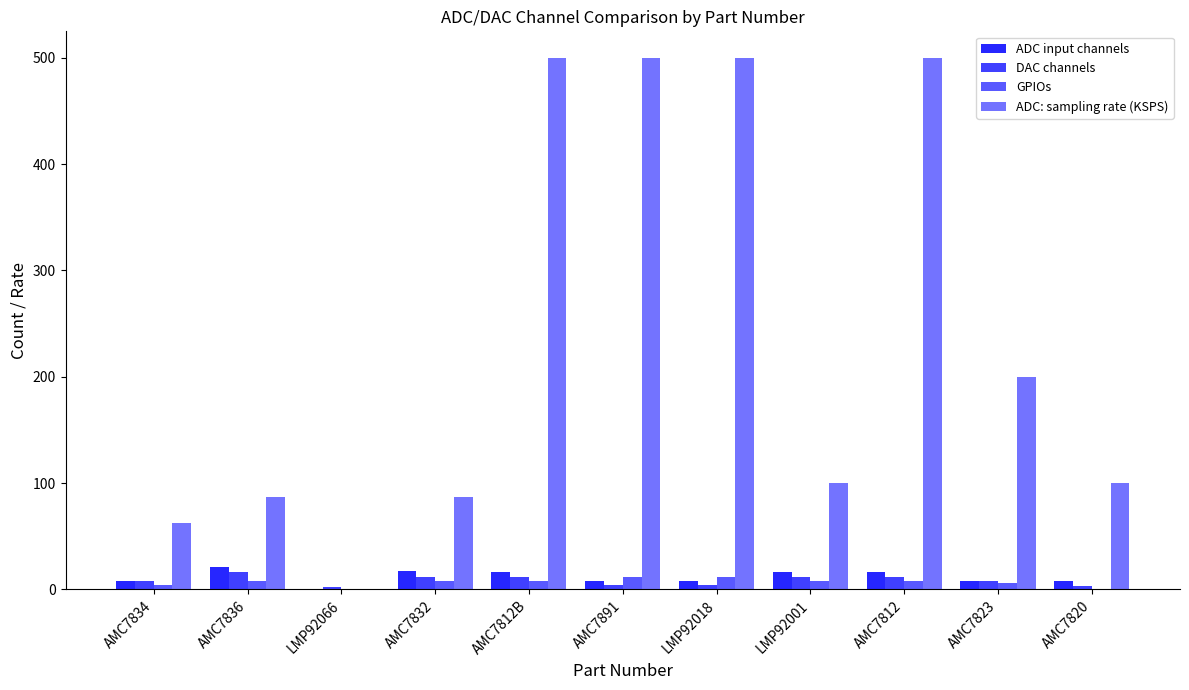

What is the average value of the DAC channels series?

8